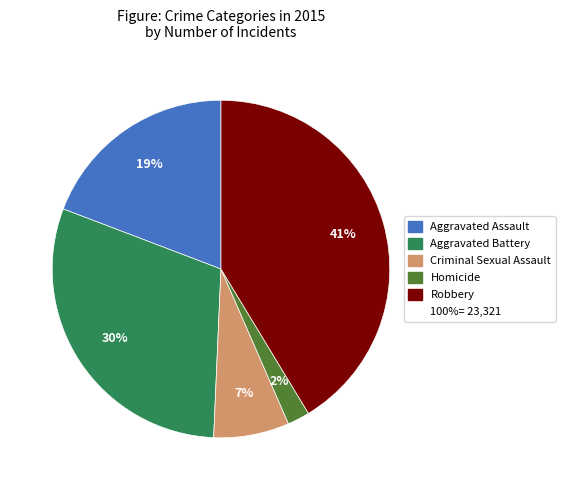

To the nearest percent, what is the average slice percentage?

20%